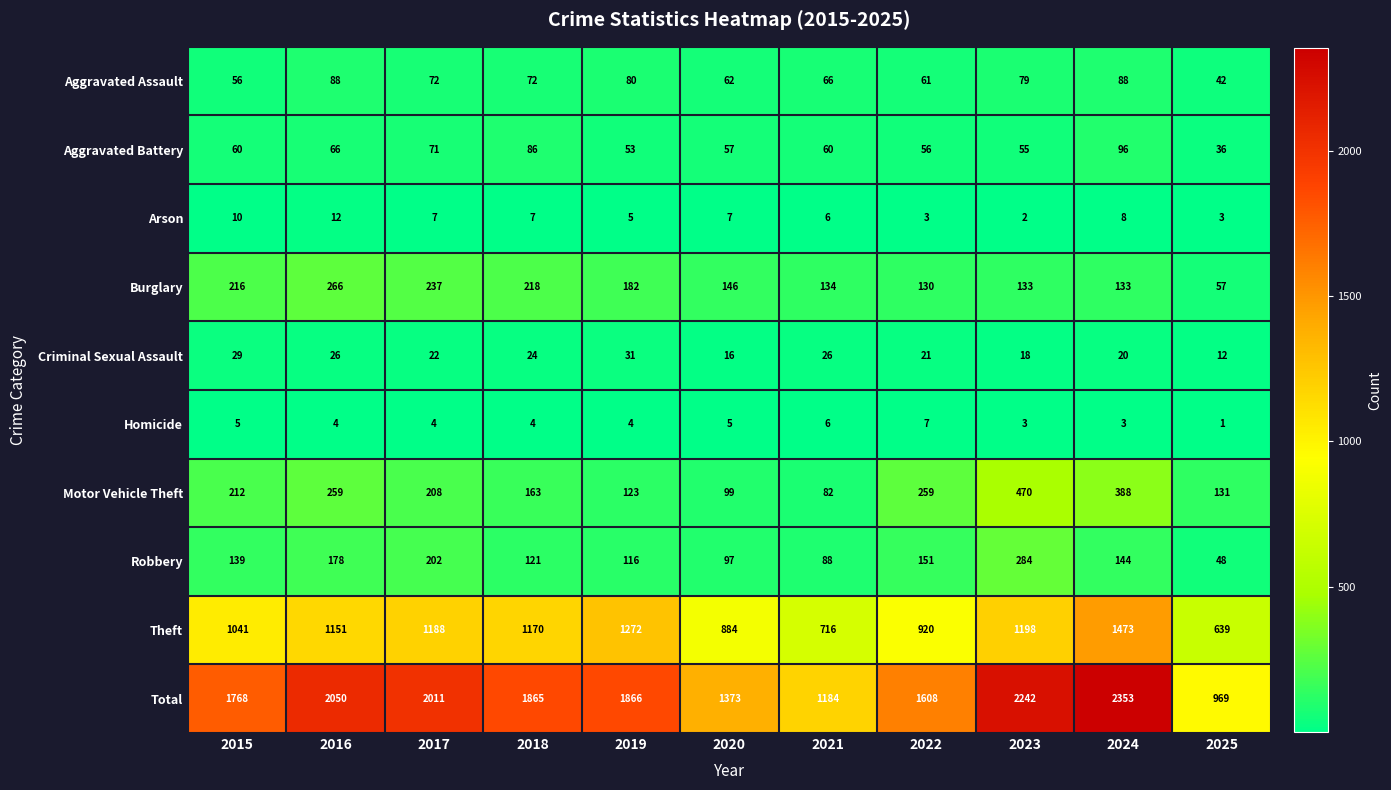

What is the difference between the maximum and minimum values in the Theft series?

834